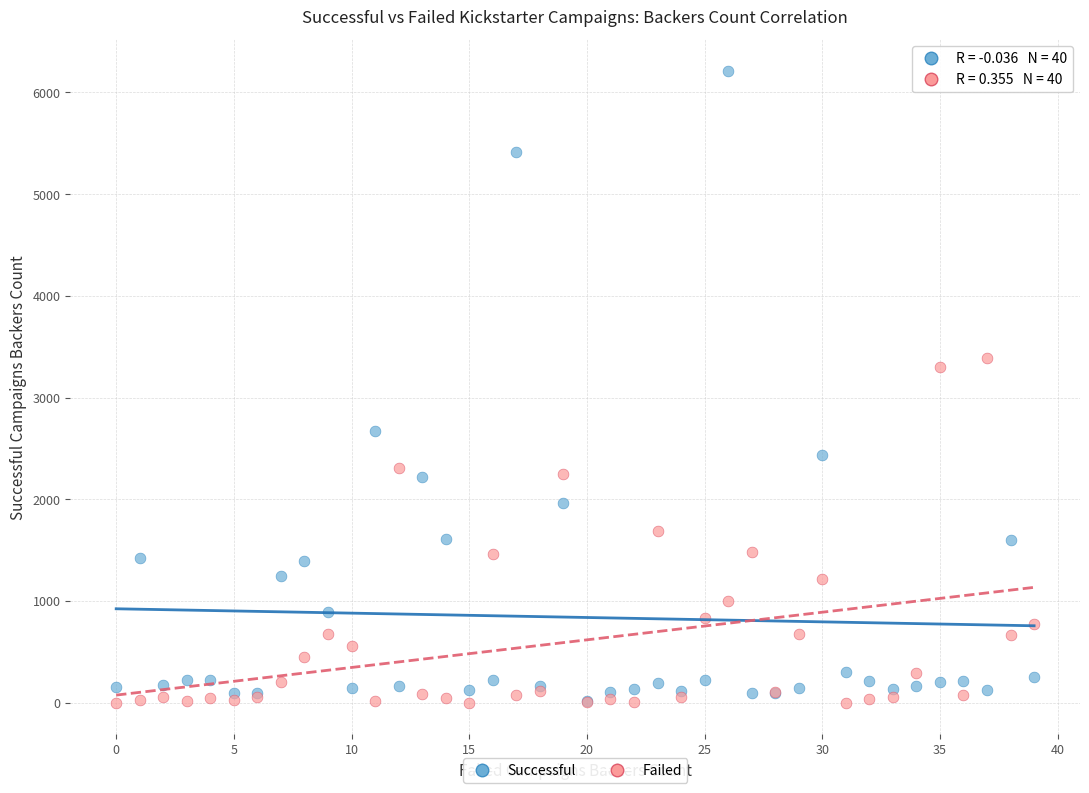

In the Successful series, what Y value is closest to 3114?

2673